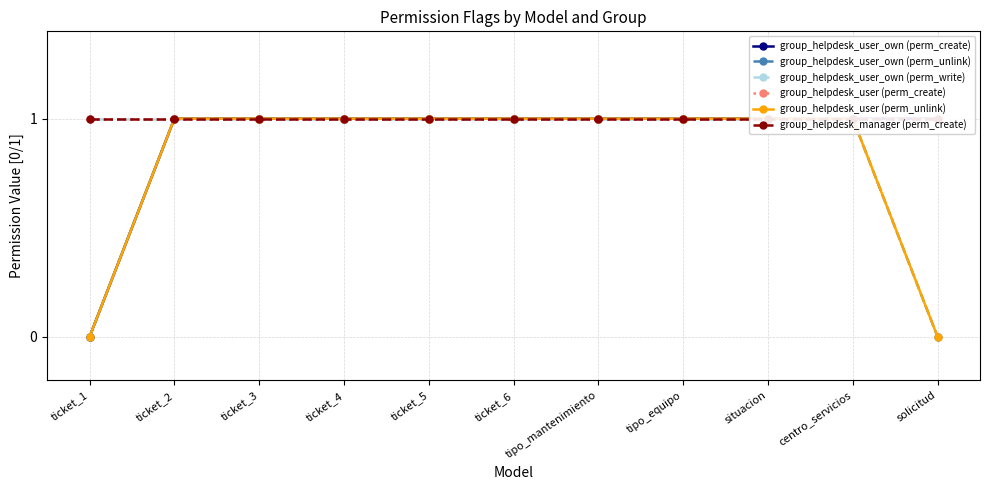

At which category is the sum across all series the highest?

ticket_2